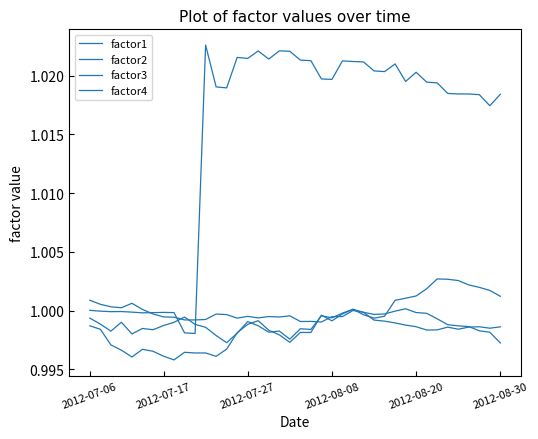

What is the value of the factor4 point at the 23rd from the left?

1.0